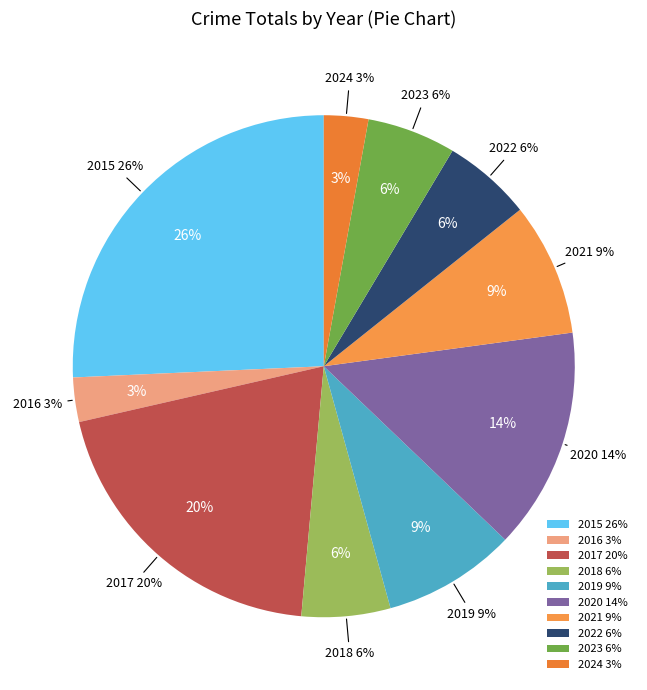

Rank the categories by value from highest to lowest.

2015, 2017, 2020, 2019, 2021, 2018, 2022, 2023, 2016, 2024